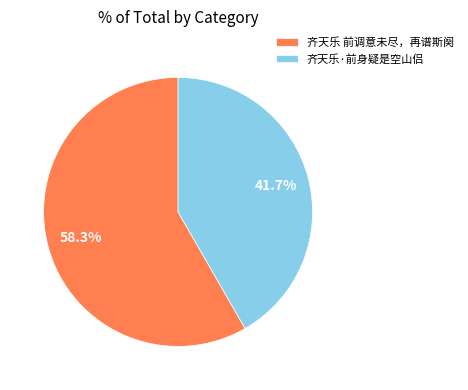

Which has a higher value, 齐天乐 前调意未尽，再谱斯阕 or 齐天乐·前身疑是空山侣?

齐天乐 前调意未尽，再谱斯阕